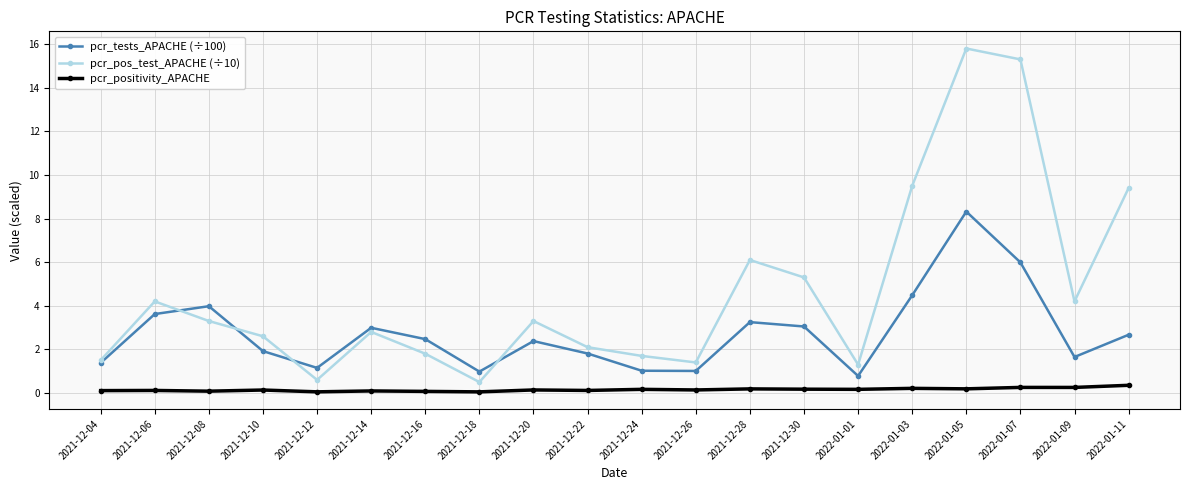

How many lines are shown in the chart?

3